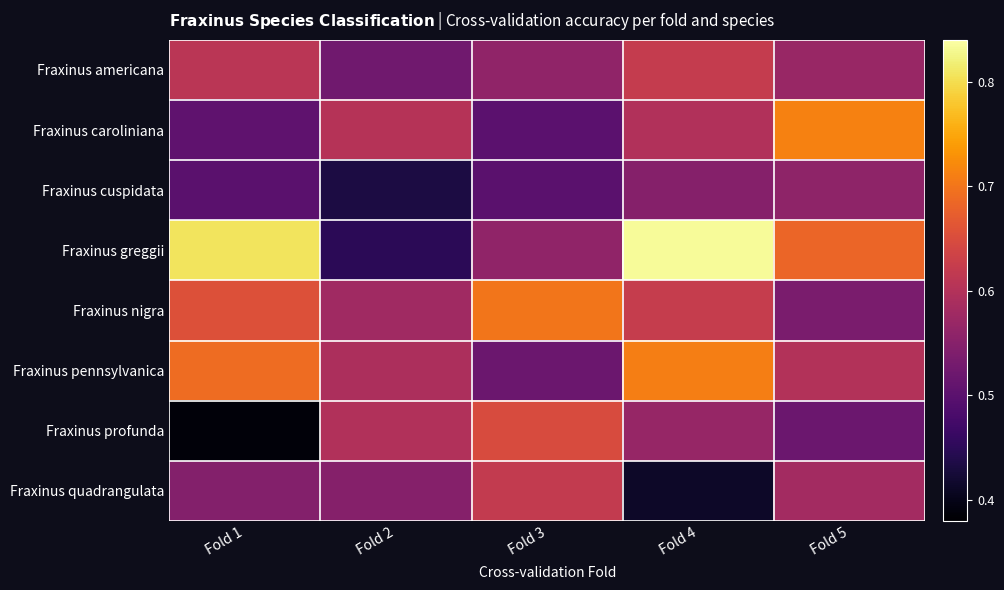

Which series has the largest range (max minus min)?

Fraxinus greggii